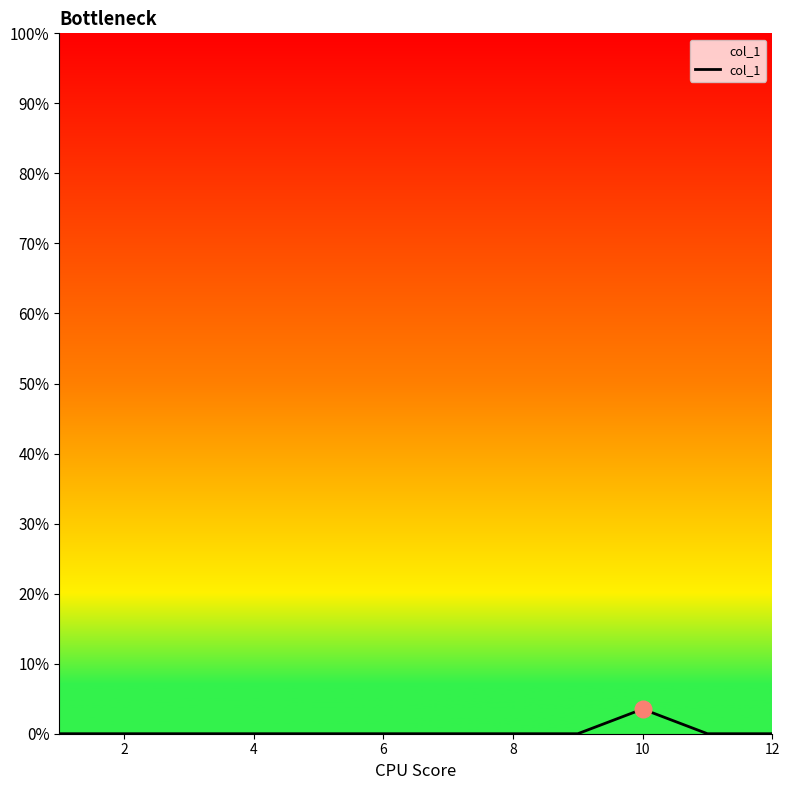

What is the difference between the maximum and minimum values?

3.5